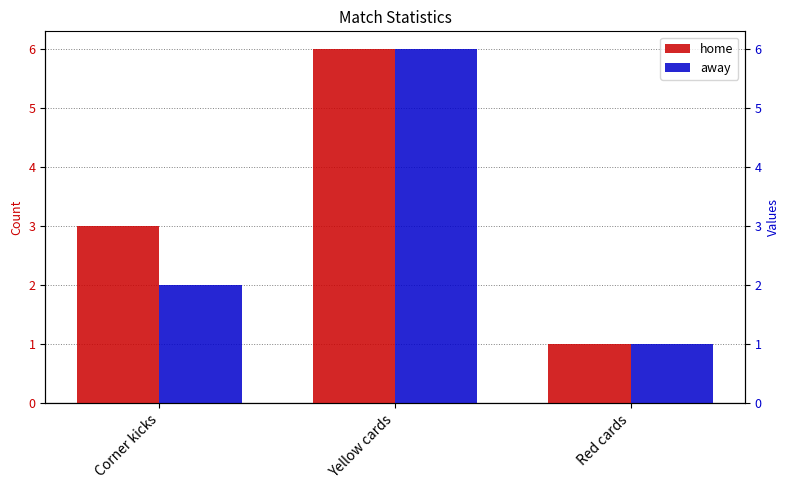

Reading left to right, extract all data points from this chart.

home: Corner kicks=3	Yellow cards=6	Red cards=1
away: Corner kicks=2	Yellow cards=6	Red cards=1